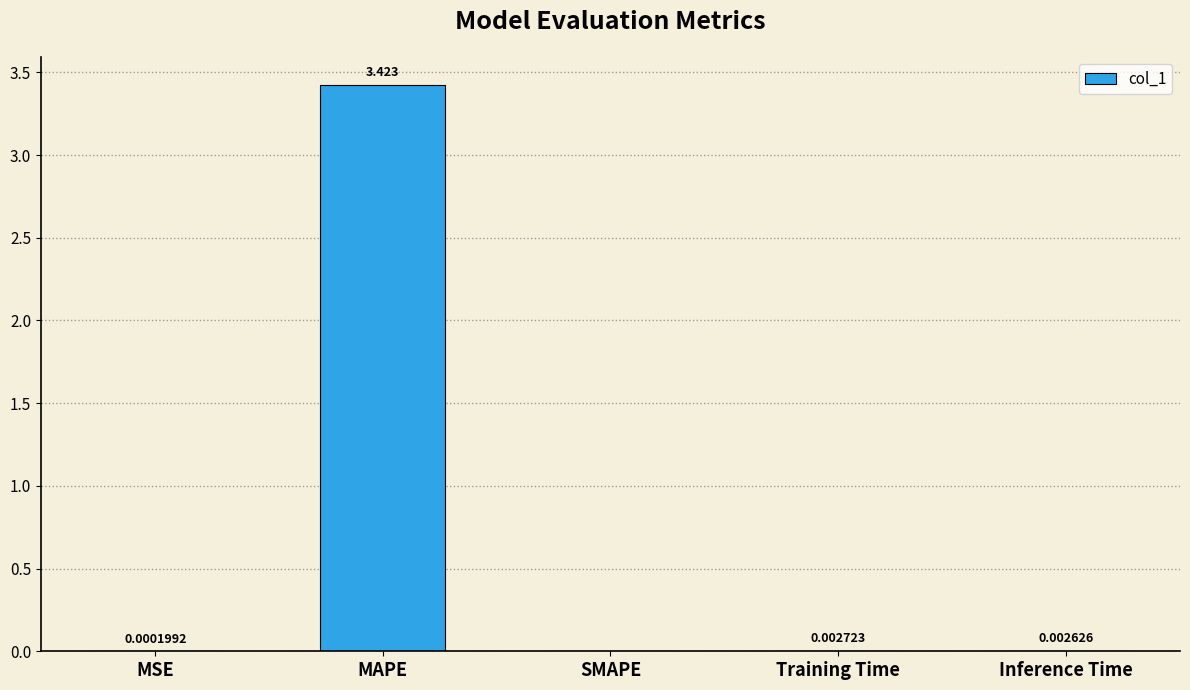

At which label is the value closest to 1?

Training Time